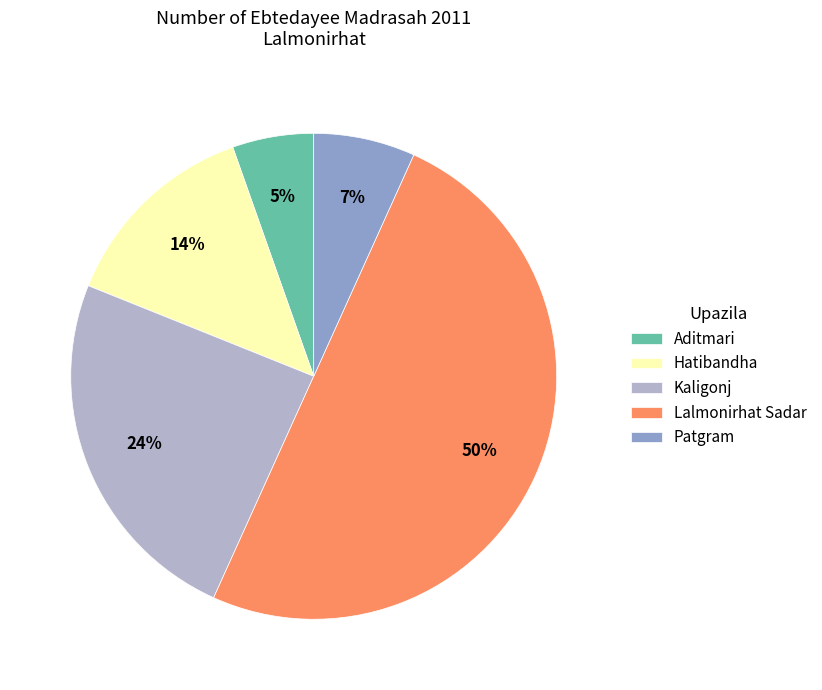

Rank the categories by value from highest to lowest.

Lalmonirhat Sadar, Kaligonj, Hatibandha, Patgram, Aditmari